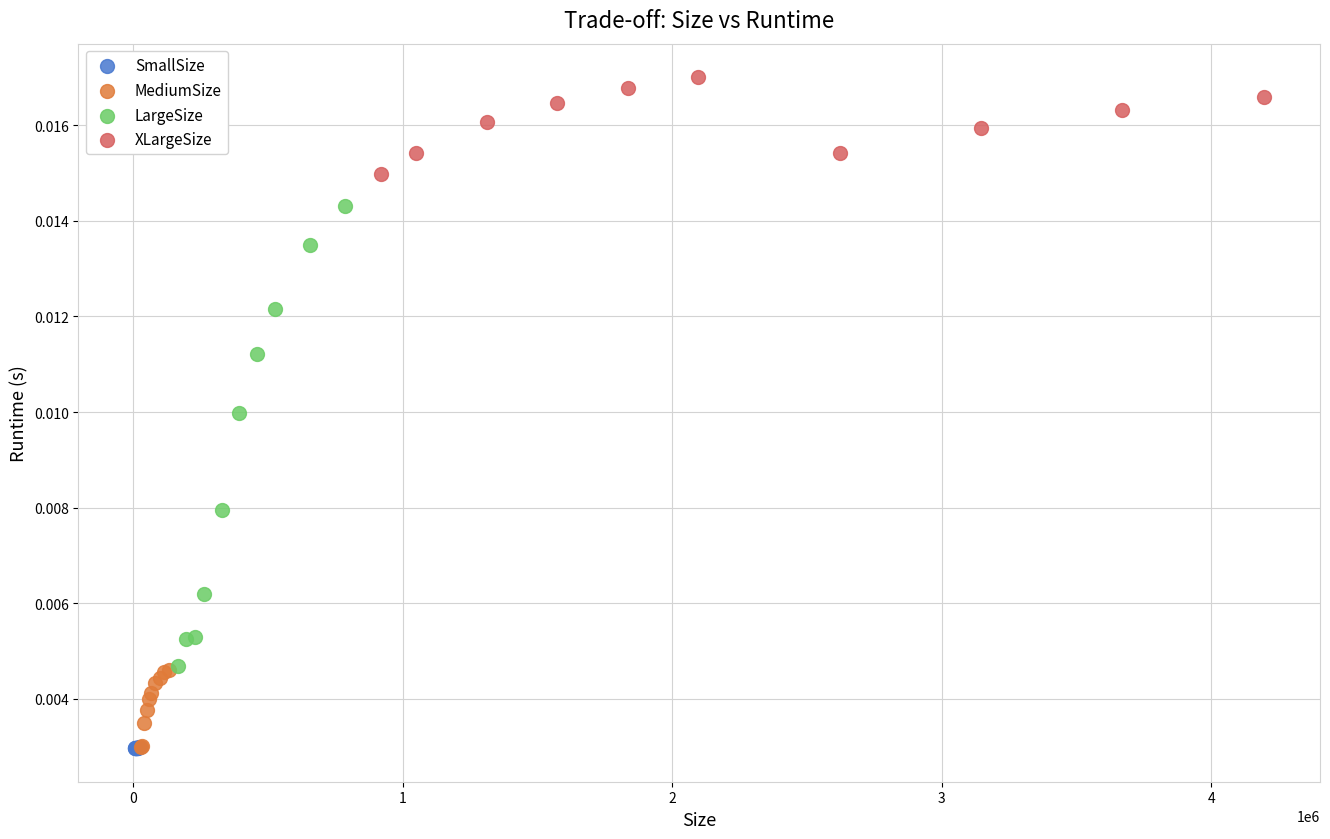

Which series has the largest Y range (max minus min)?

LargeSize